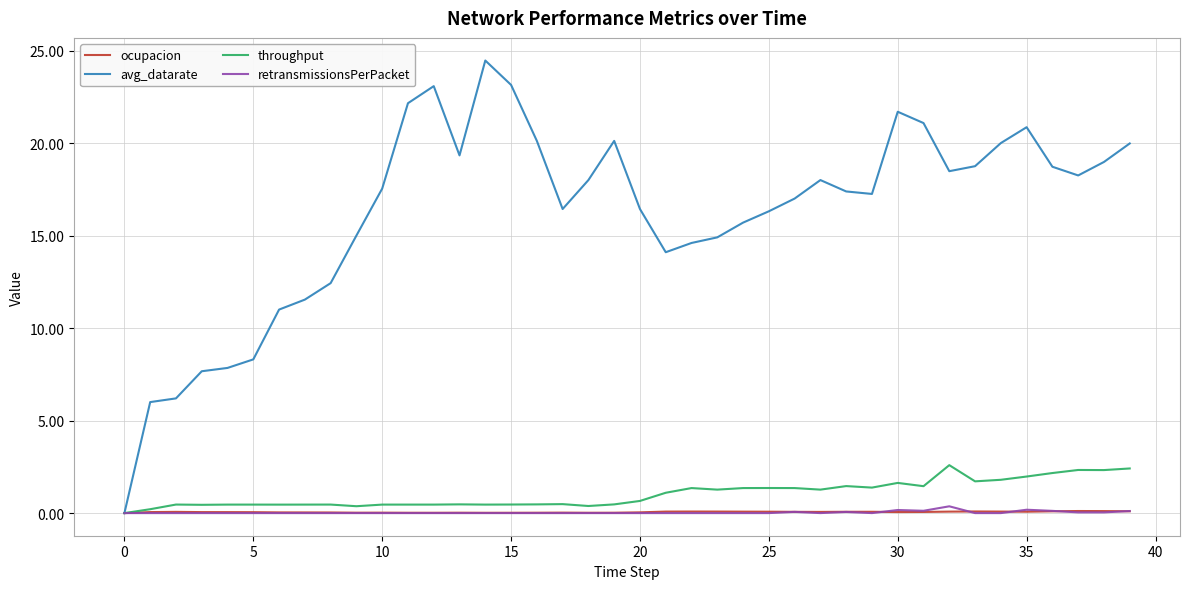

Which series has the largest total across all categories?

avg_datarate